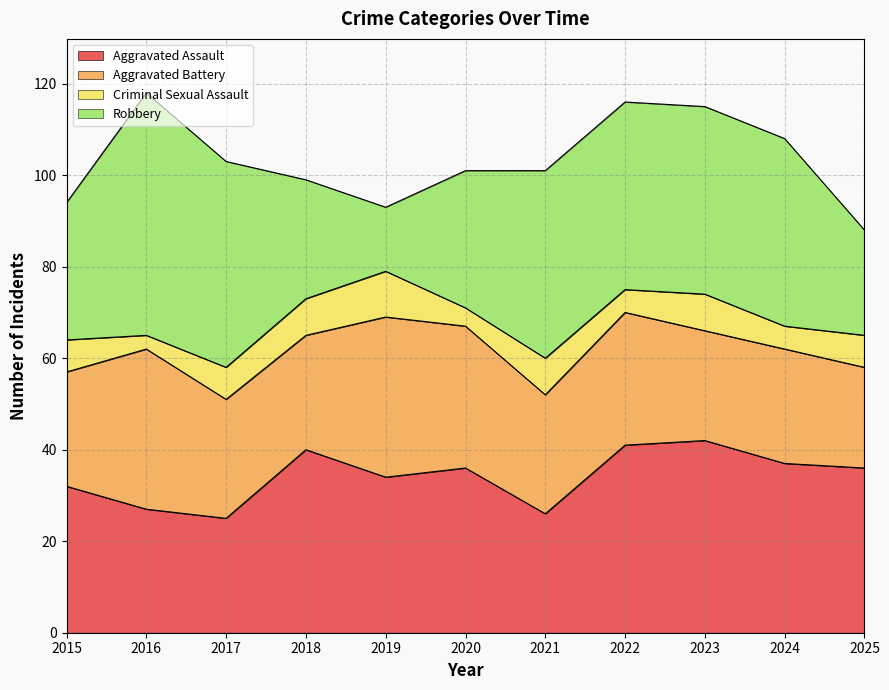

What is the total value across all series at 2023?

115